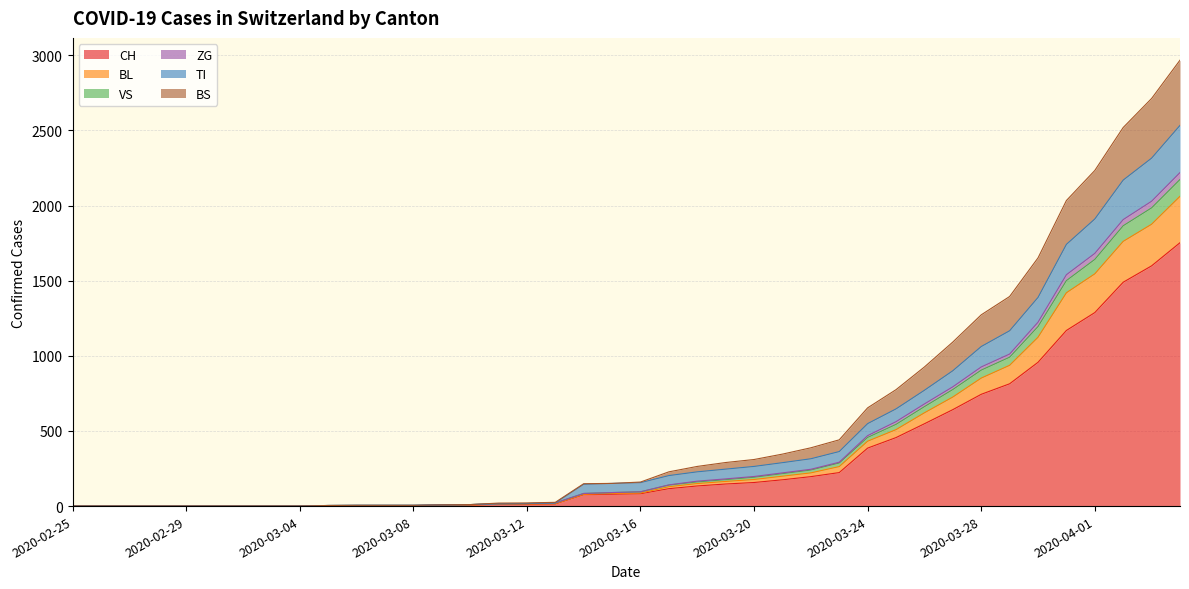

What is the difference between the highest and lowest values at 2020-03-09?

3